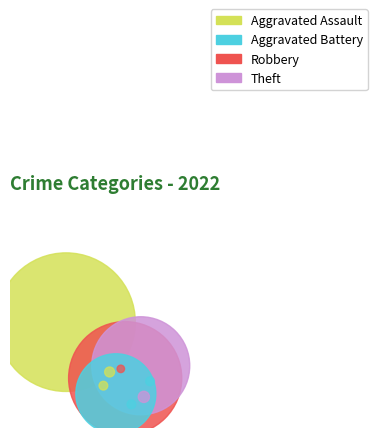

True or false: Aggravated Battery accounts for 13% of the total.

True